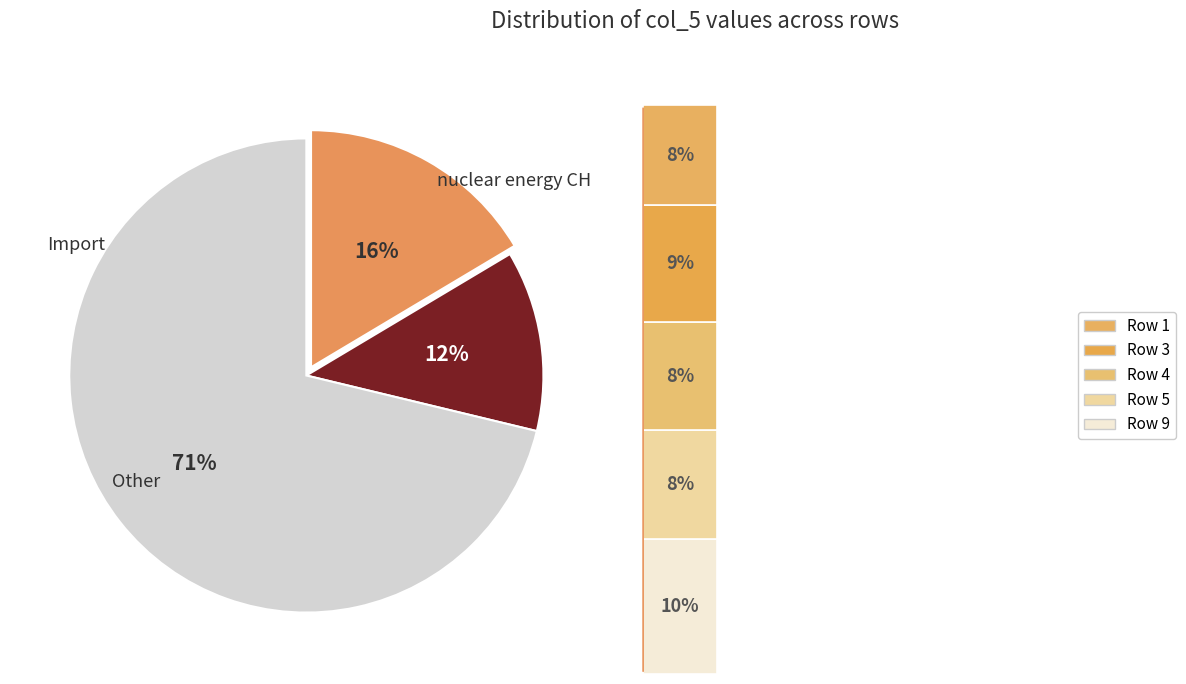

To the nearest percent, what is the difference between the 1 and 3 slice percentages?

1%